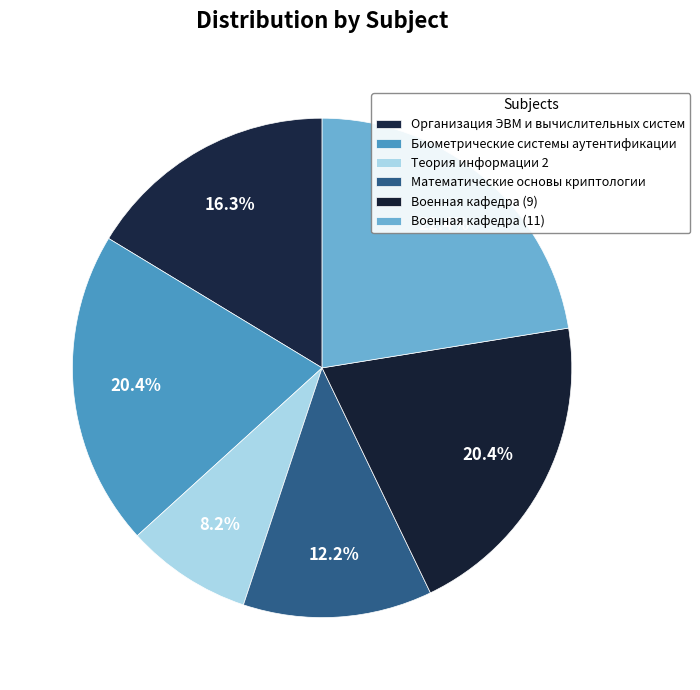

Approximately how many times larger is the value at Организация ЭВМ и вычислительных систем compared to Военная кафедра (11)?

0.7